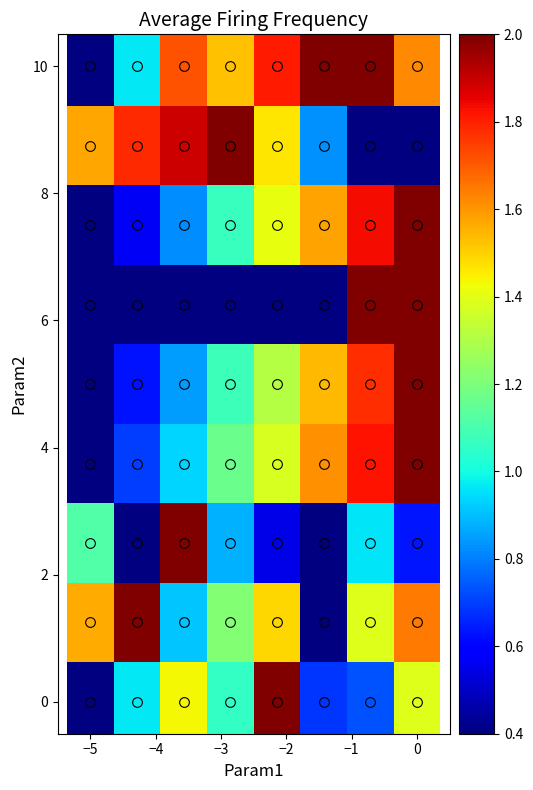

What is the minimum value shown in the chart?

0.4